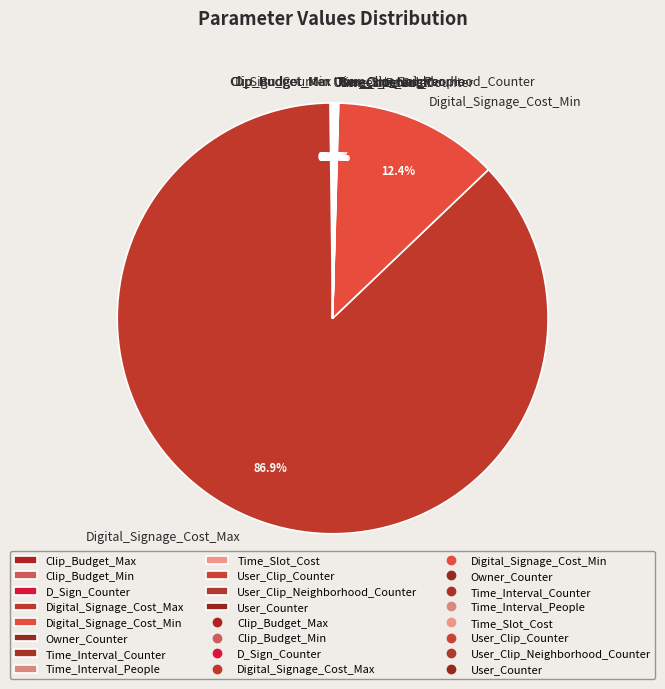

What is the largest slice in the pie chart?

Digital_Signage_Cost_Max